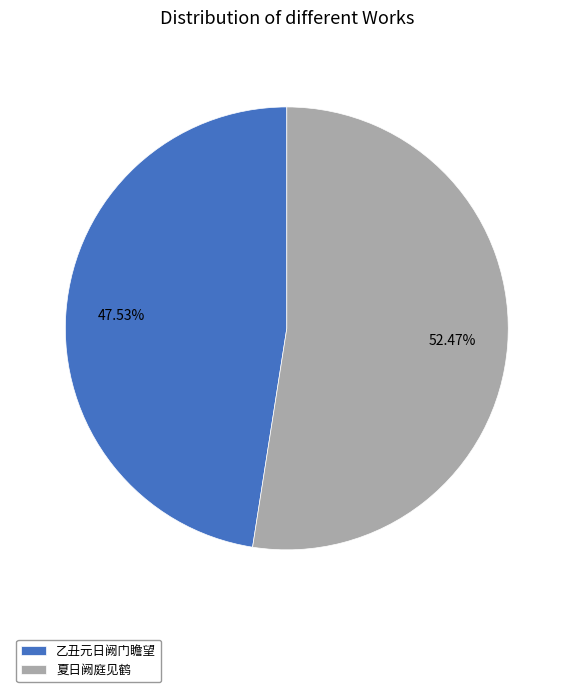

Which category has the smallest portion of the pie?

乙丑元日阙门瞻望